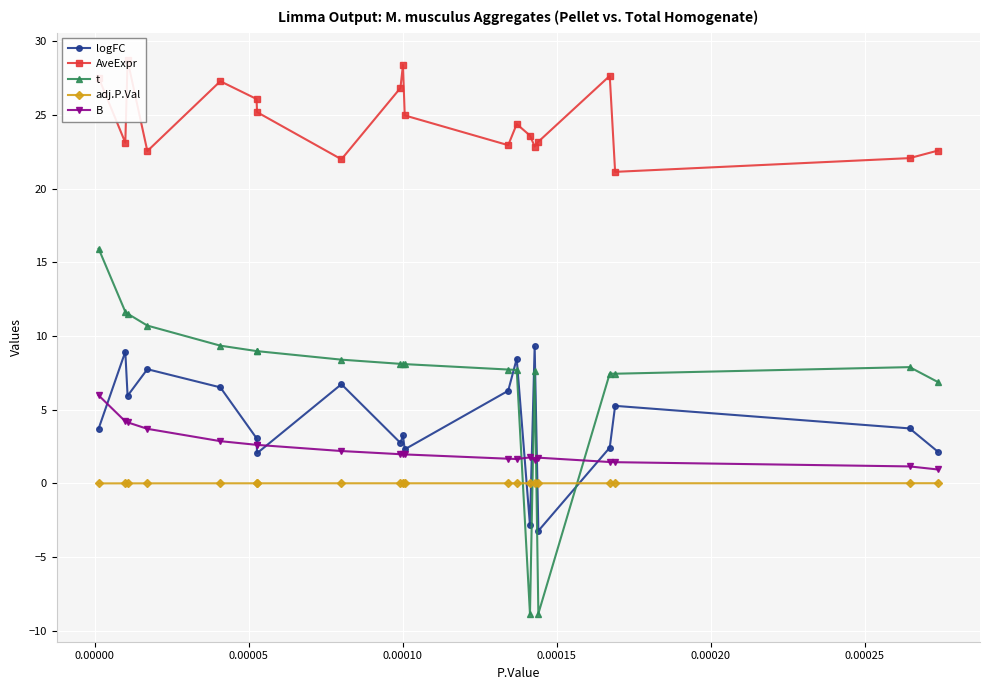

What is the value of the t point at the 15th from the left?

7.7